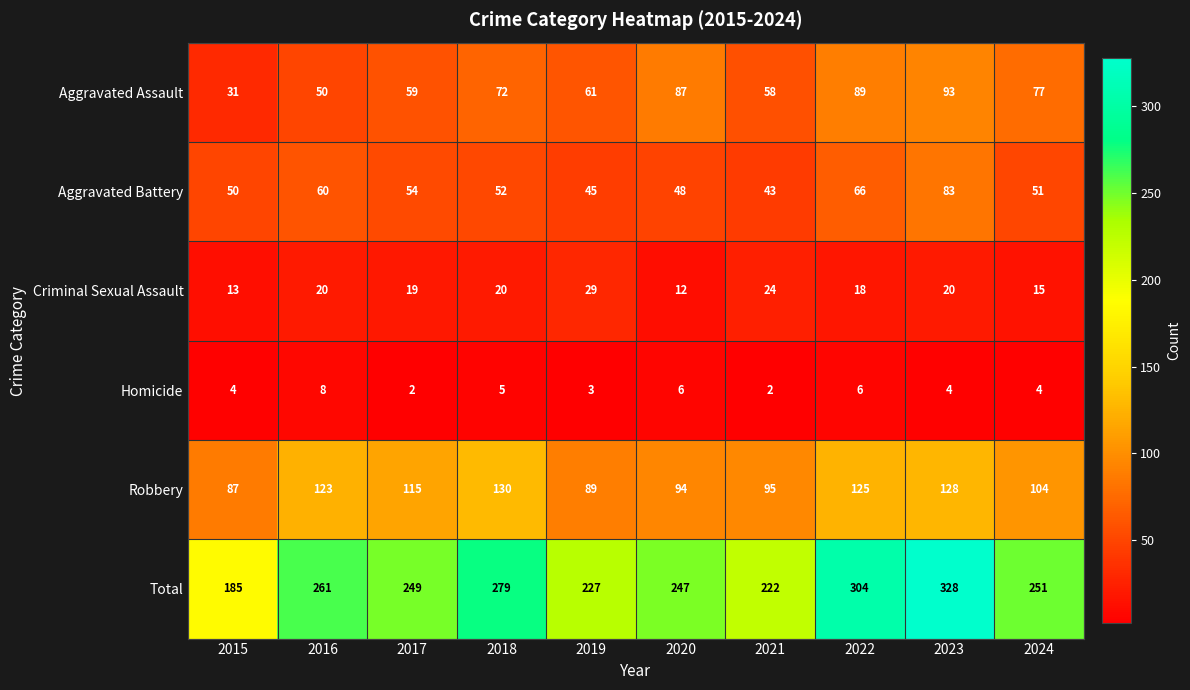

What is the lowest value of the Robbery series?

87